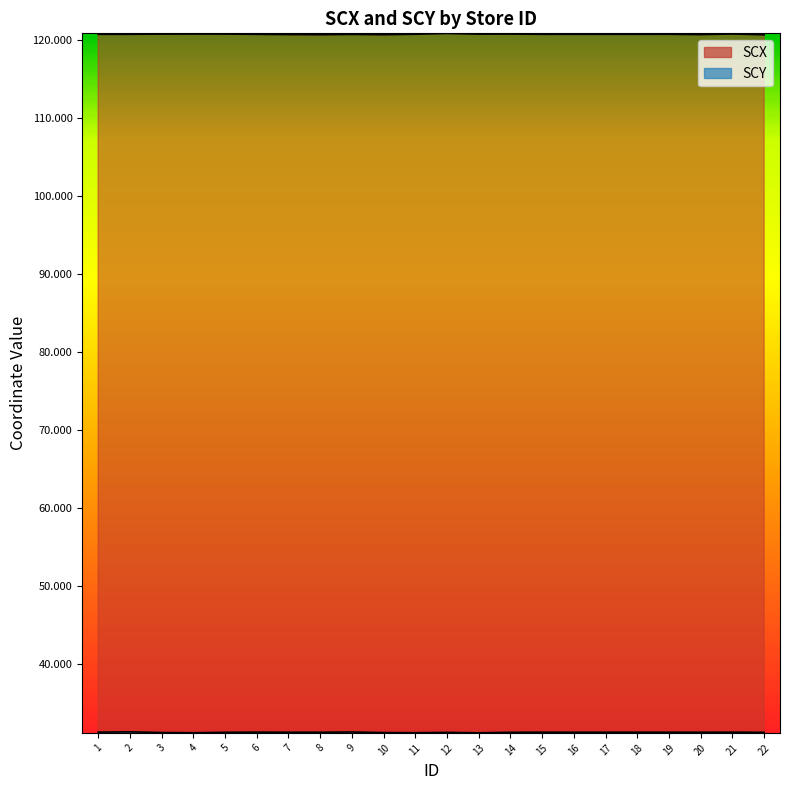

Reading left to right, transcribe all the data shown in this chart.

SCX: 1=120.7	2=120.7	3=120.8	4=120.8	5=120.8	6=120.7	7=120.7	8=120.7	9=120.7	10=120.7	11=120.7	12=120.8	13=120.7	14=120.8	15=120.7	16=120.7	17=120.7	18=120.7	19=120.7	20=120.7	21=120.8	22=120.7
SCY: 1=31.3	2=31.4	3=31.3	4=31.3	5=31.3	6=31.3	7=31.3	8=31.3	9=31.4	10=31.3	11=31.3	12=31.3	13=31.3	14=31.3	15=31.3	16=31.3	17=31.3	18=31.3	19=31.3	20=31.3	21=31.3	22=31.3